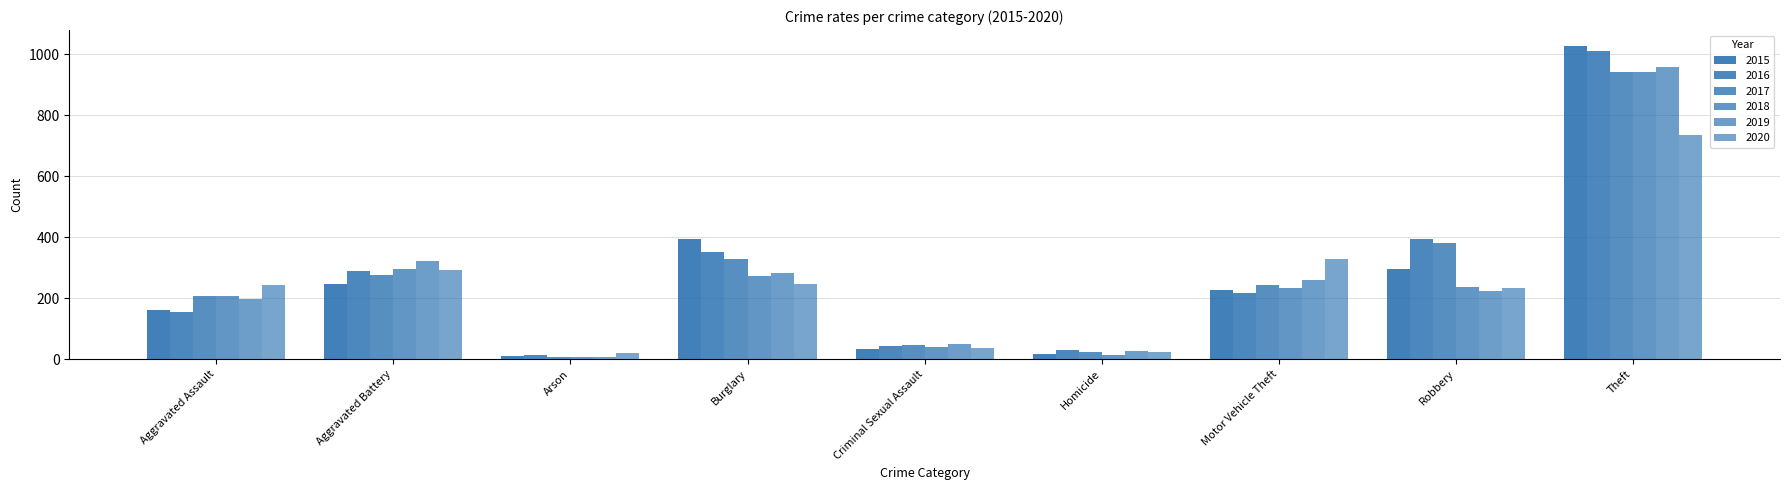

How many categories are shown in the chart?

9